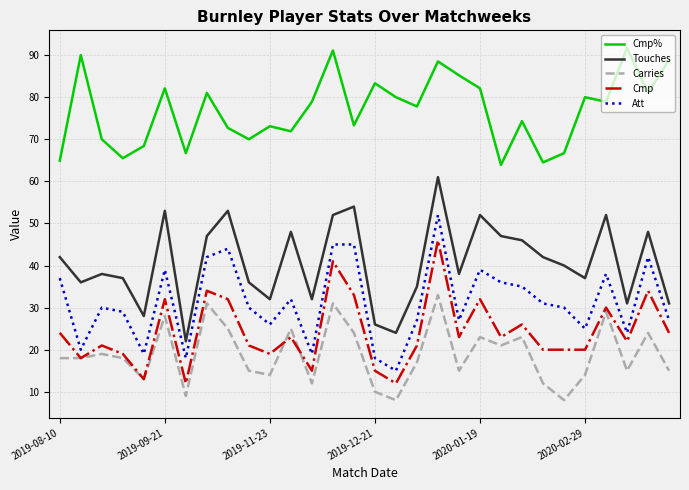

Which series has the largest total across all categories?

Cmp%